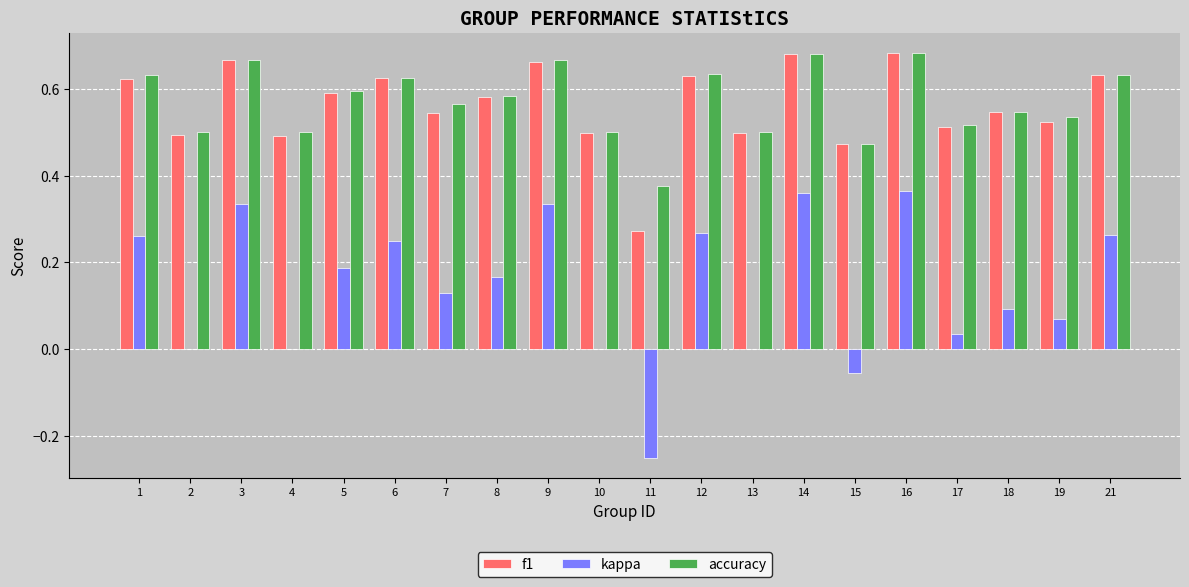

What is the sum of the accuracy values at 18 and 10?

1.0